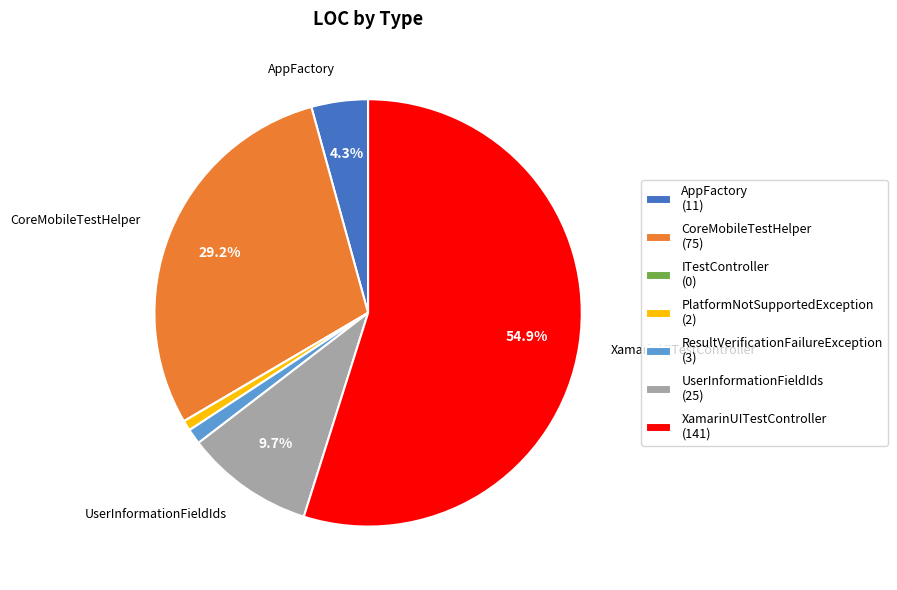

Is there any slice that represents more than half of the pie?

Yes